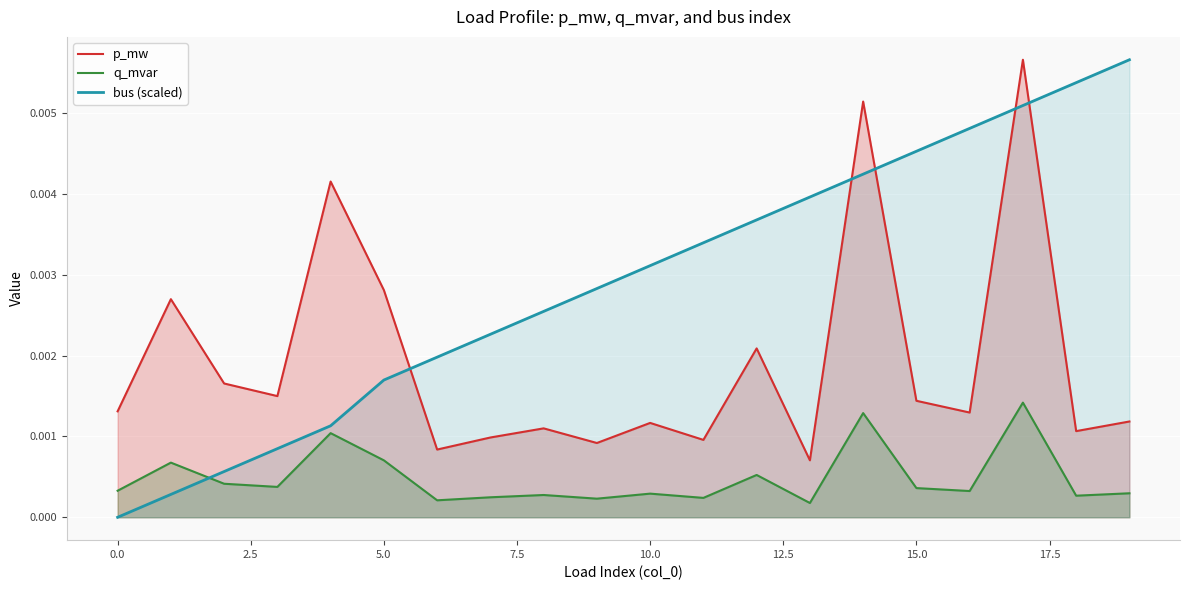

Which series has the largest total across all categories?

bus (scaled)